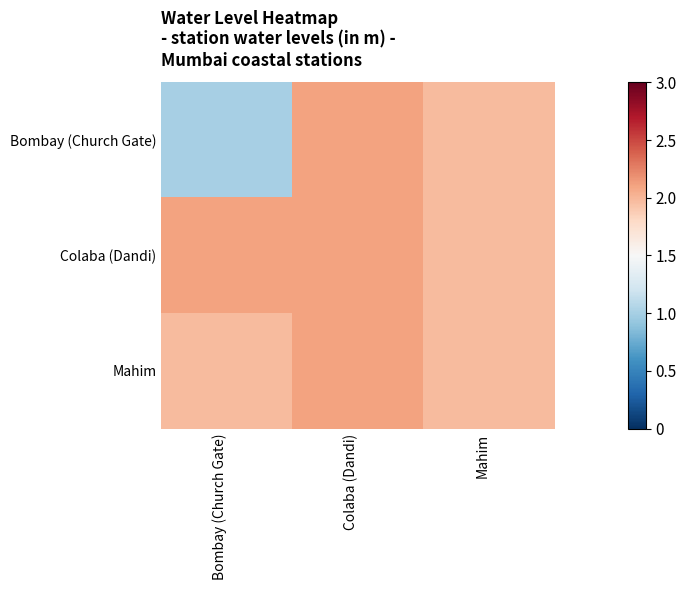

Reading left to right, transcribe all the data shown in this chart.

Bombay (Church Gate): Bombay (Church Gate)=1.0	Colaba (Dandi)=2.1	Mahim=2.0
Colaba (Dandi): Bombay (Church Gate)=2.1	Colaba (Dandi)=2.1	Mahim=2.0
Mahim: Bombay (Church Gate)=2.0	Colaba (Dandi)=2.1	Mahim=2.0